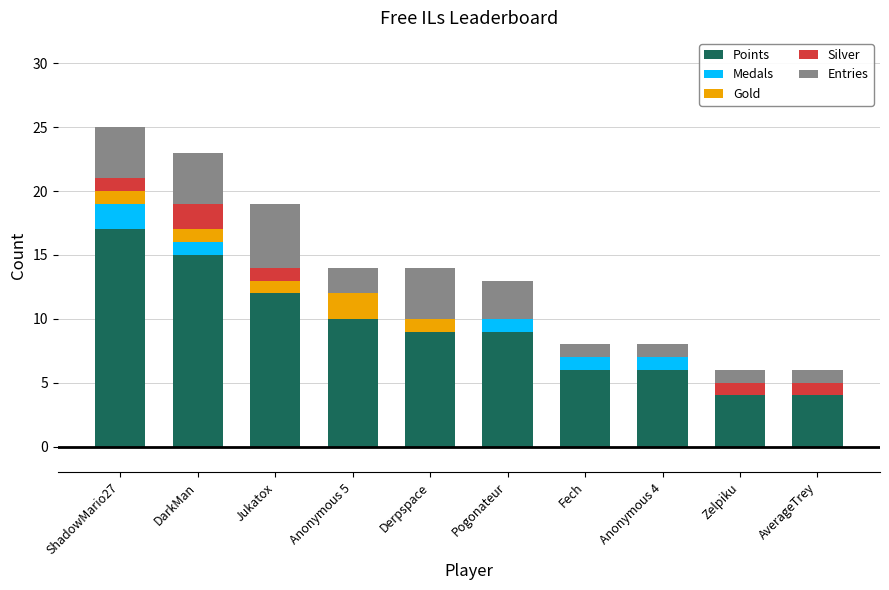

Is it true that Points equals 7 at DarkMan?

False